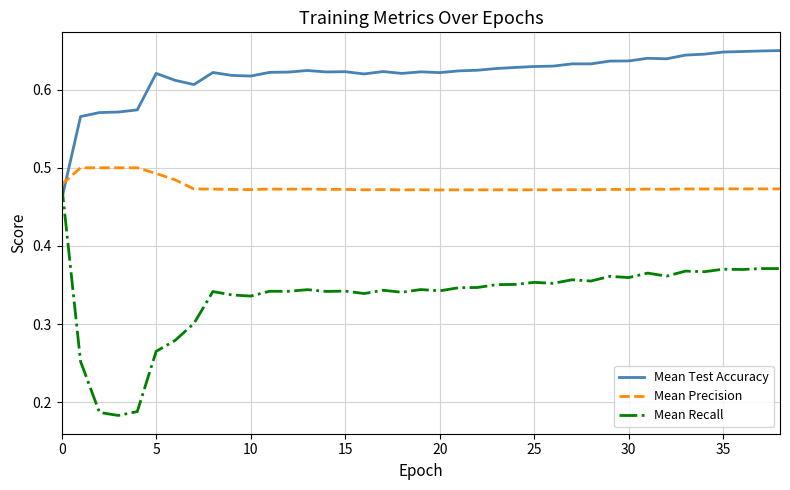

How many Mean Test Accuracy values are between 0 and 1?

39